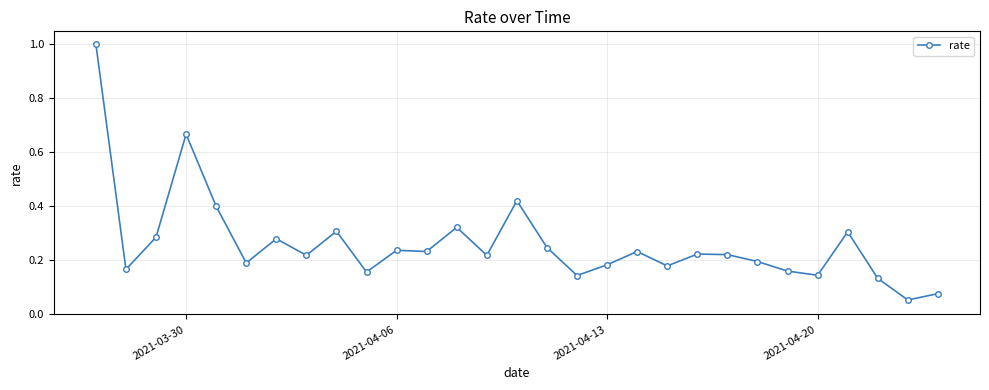

What is the difference between the maximum and minimum values?

0.9